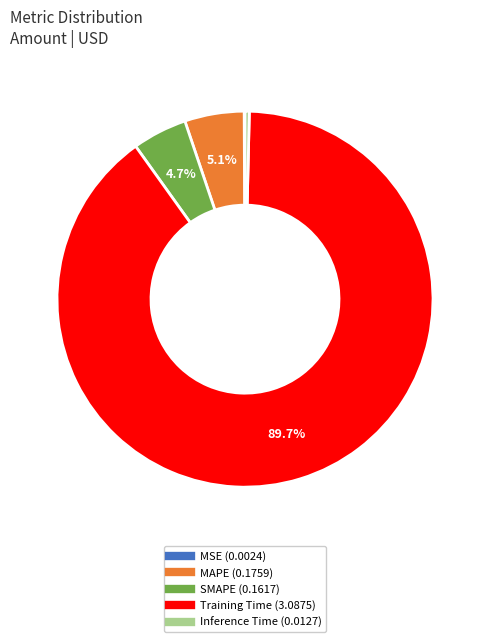

Between MAPE and Training Time, which is larger?

Training Time